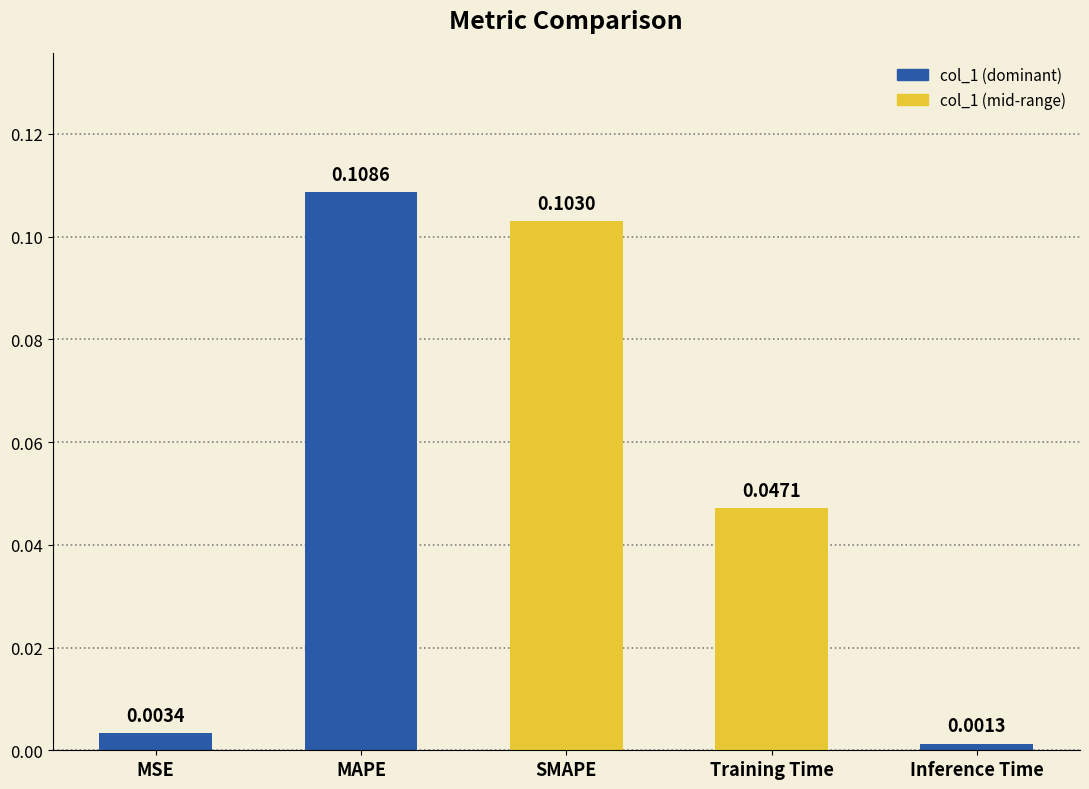

At which category does the chart reach its minimum across all series?

Inference Time